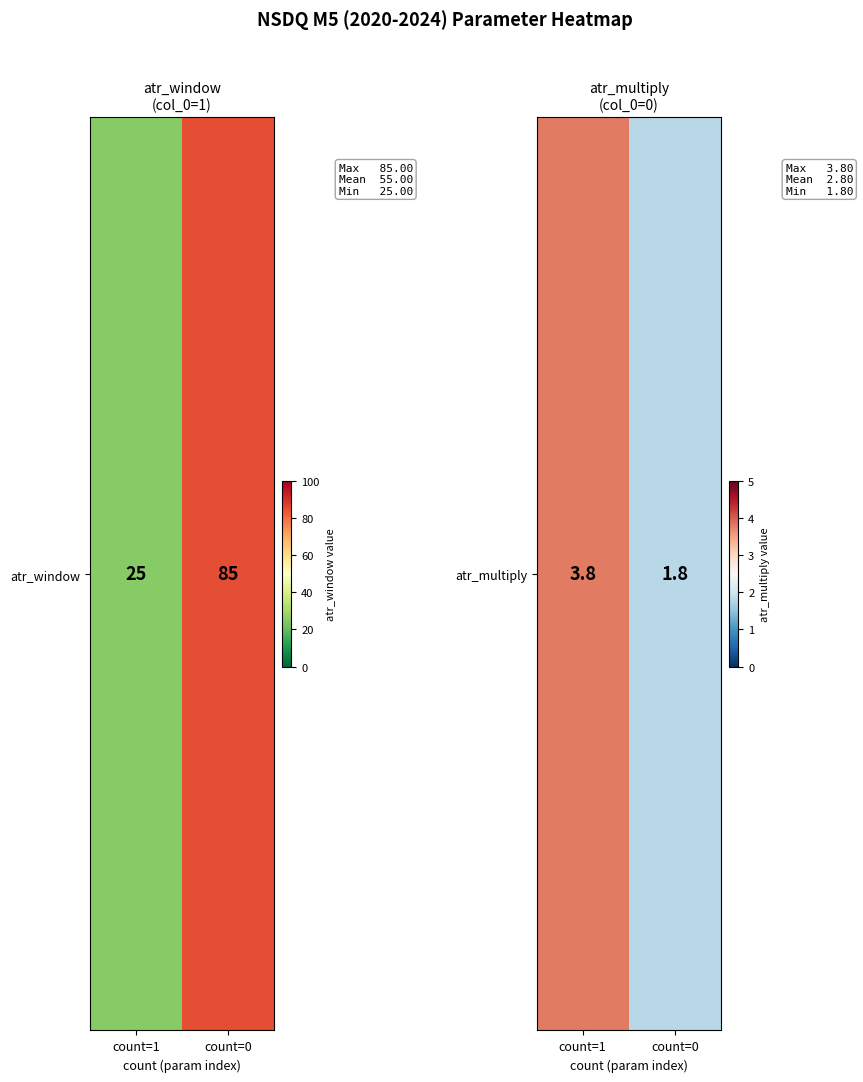

Count the values in the range 1 to 3.

1